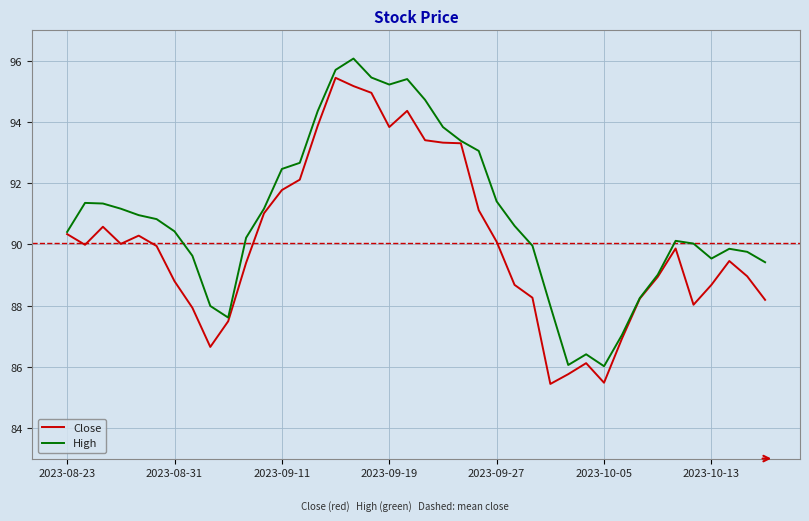

What is the minimum value shown in the chart?

85.4